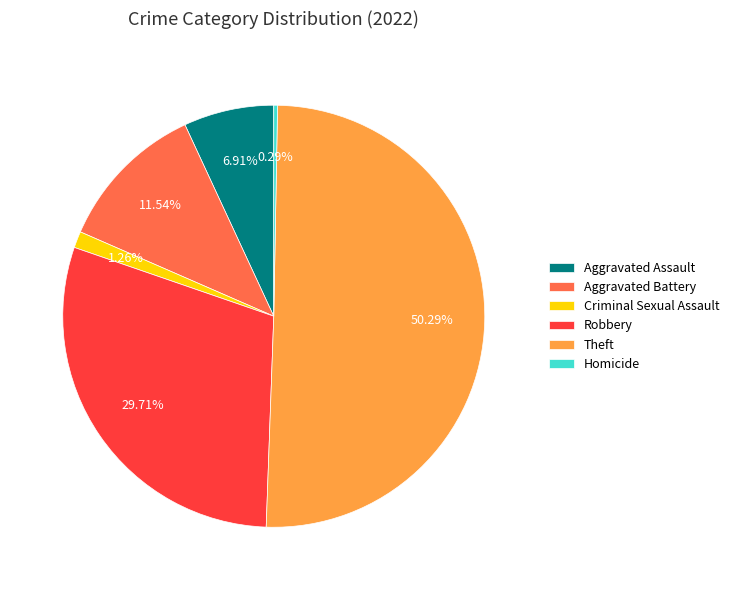

Rank the categories by value from highest to lowest.

Theft, Robbery, Aggravated Battery, Aggravated Assault, Criminal Sexual Assault, Homicide